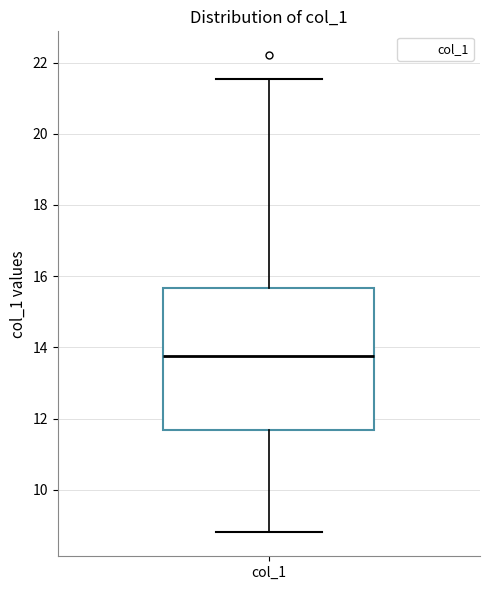

Transcribe this box plot: give where the median line is, the range the box spans, and where the two whiskers end, as read against the y-axis. The values are not printed on the chart, so give them approximately, as read against the axis.

median 13.8, box 11.6 to 15.6, whiskers 8.8 to 21.6